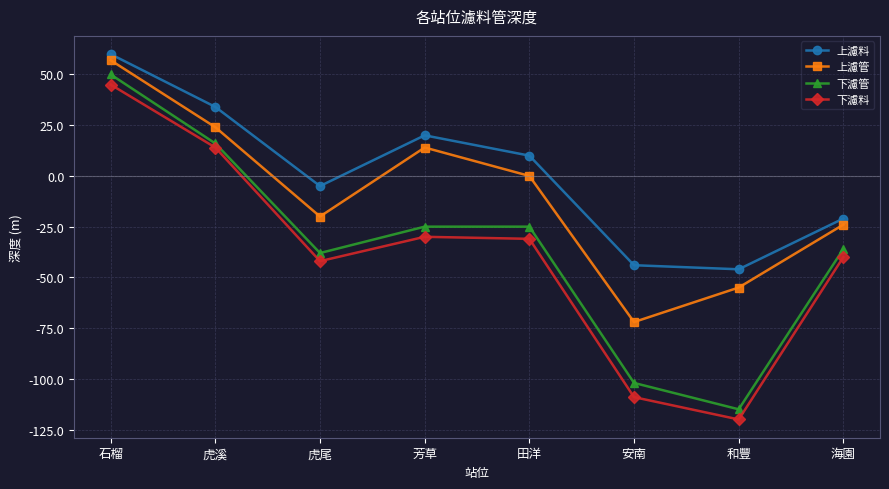

How many lines are shown in the chart?

4